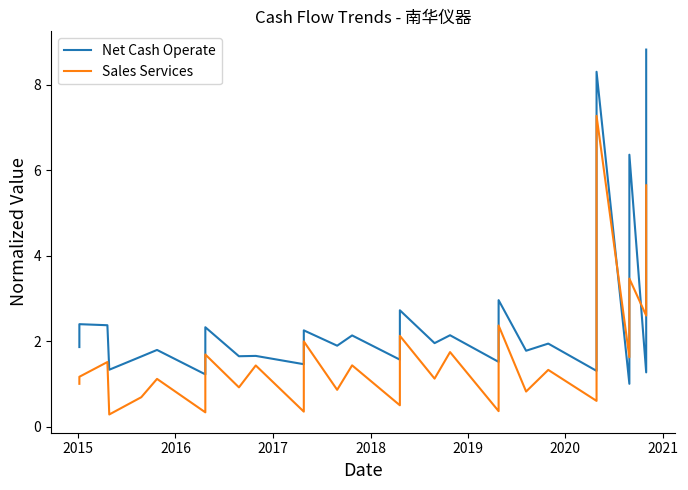

What is the sum of all Net Cash Operate values?

76.9